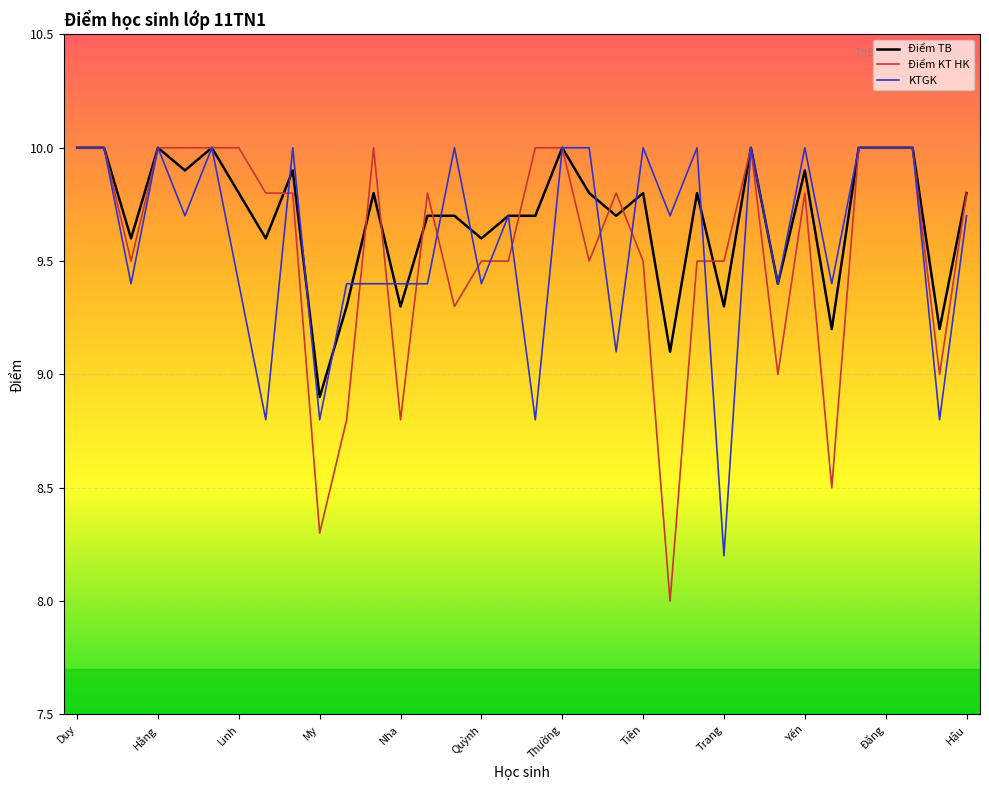

What is the smallest value displayed?

8.0